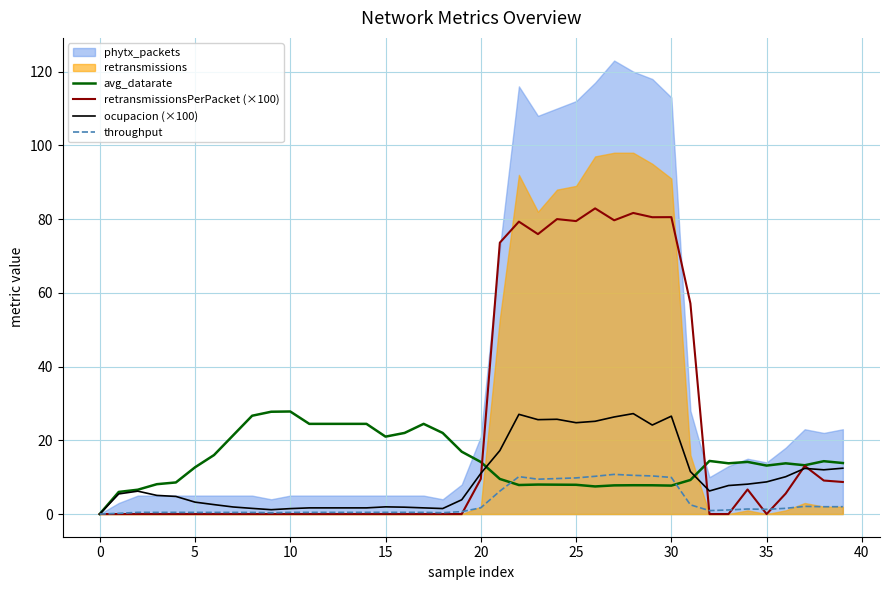

How many interior local peaks does the avg_datarate series have?

8